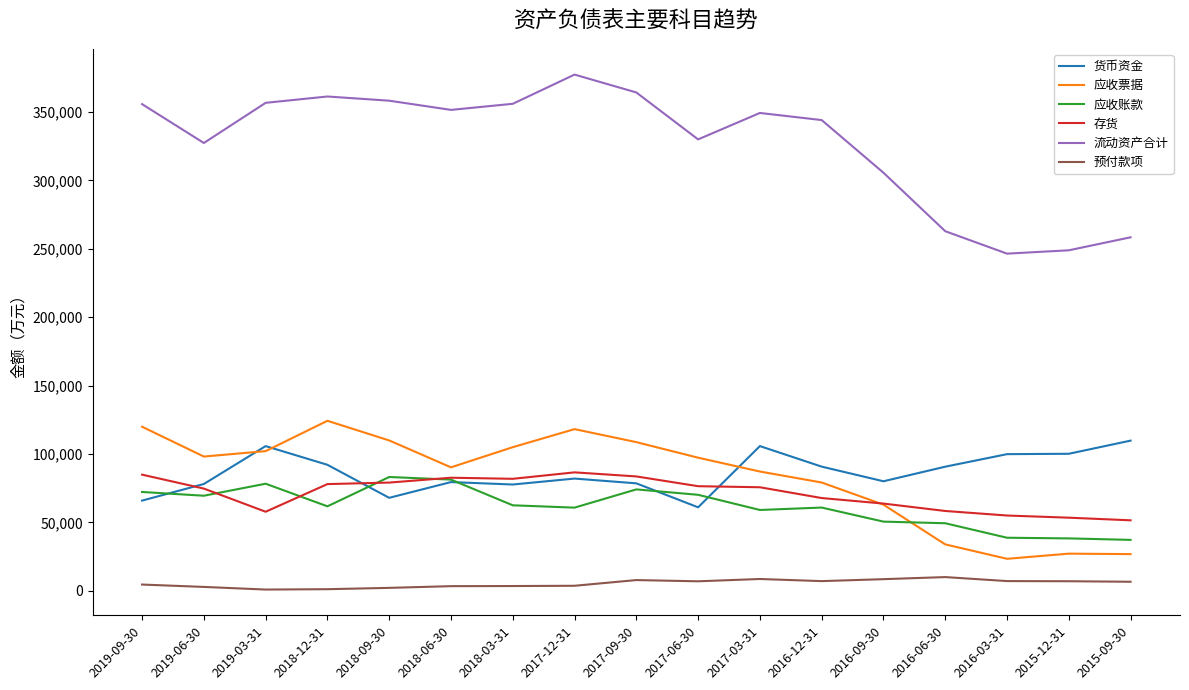

What is the greatest value displayed?

377295